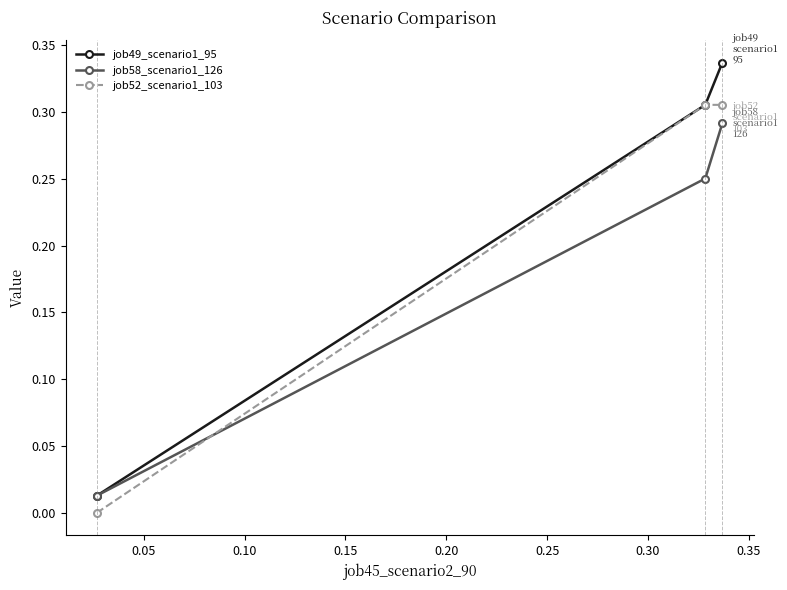

Which series has the largest range (max minus min)?

job49_scenario1_95